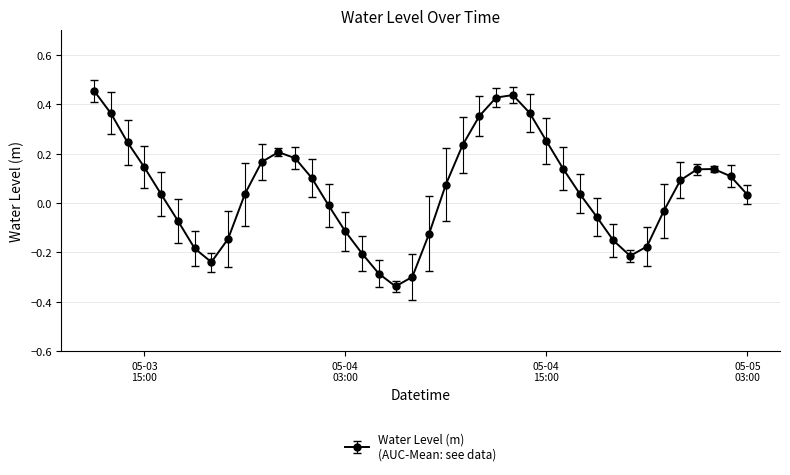

What is the sum of all values?

2.1